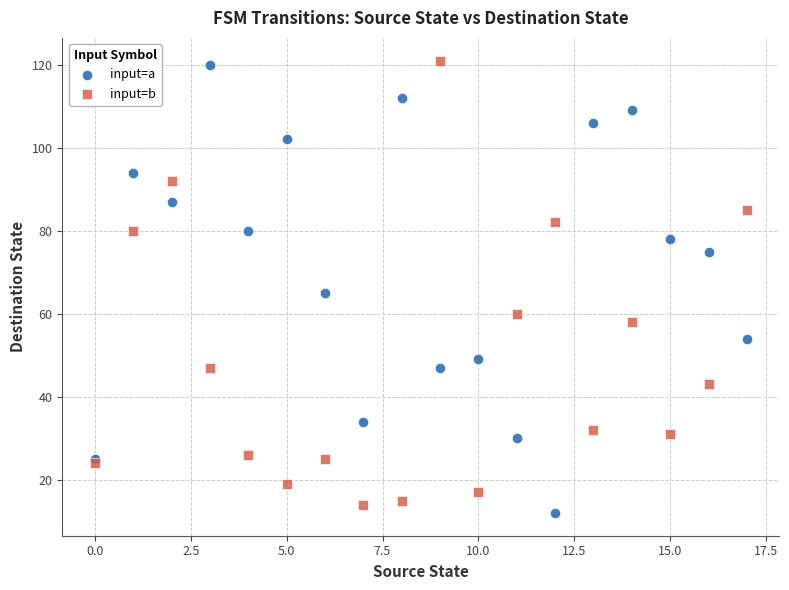

In the input=b series, what Y value is closest to 67?

60